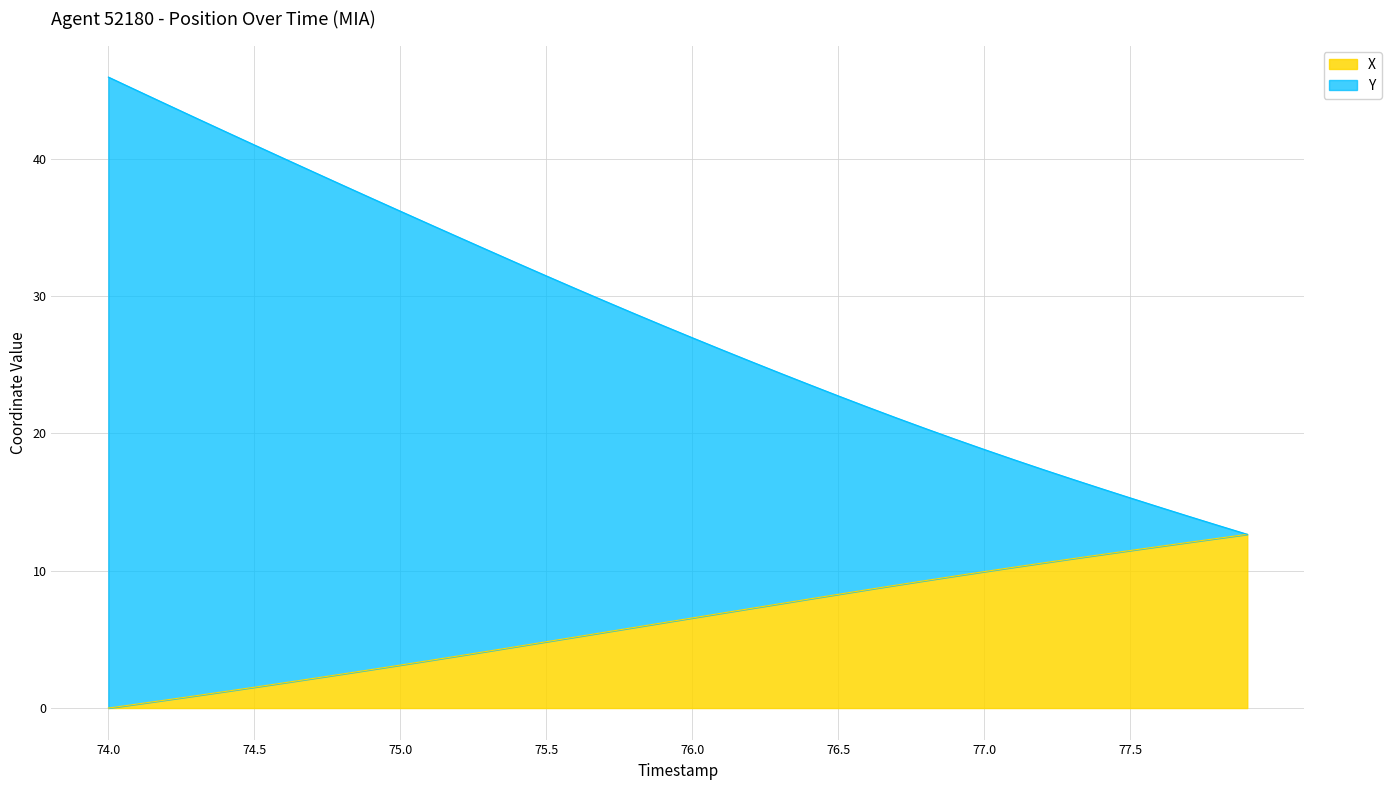

Is it true that X equals 4.8 at 75.5?

True